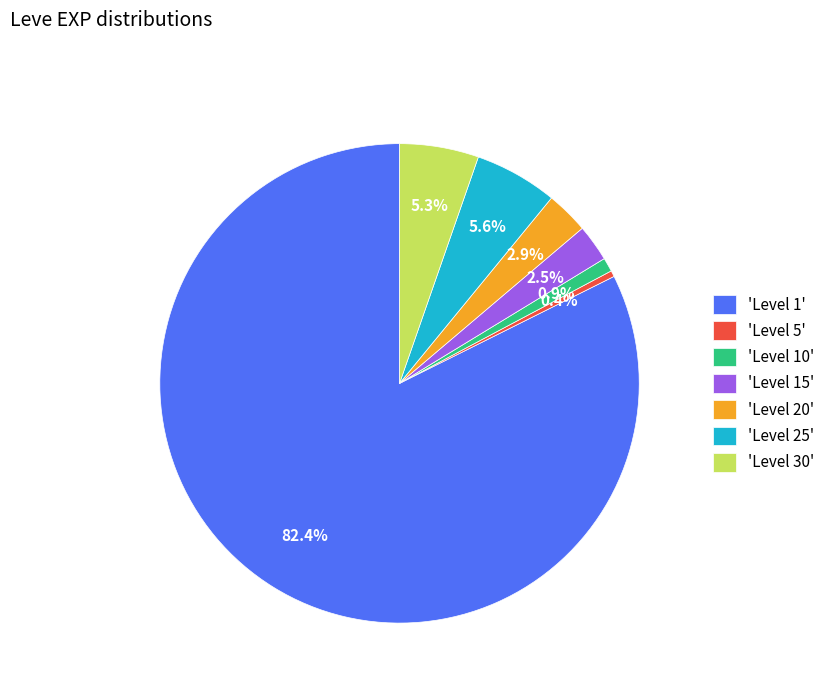

Which slice is the smallest?

'Level 5'